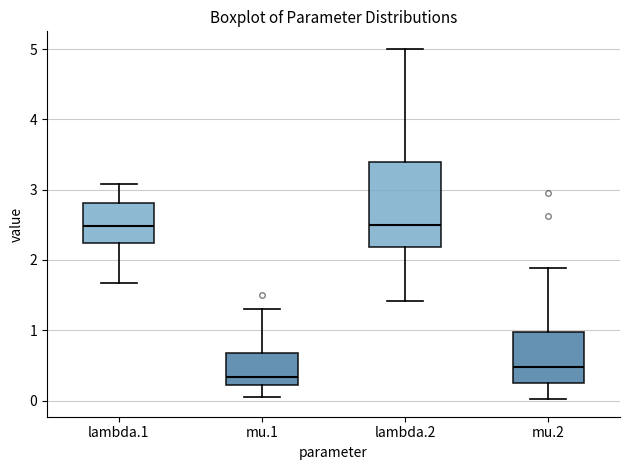

Reading left to right, transcribe this box plot: for each box, give where its median line is, the range the box spans, and where its two whiskers end, as read against the y-axis. The values are not printed on the chart, so give them approximately, as read against the axis.

lambda.1: median 2.5, box 2.2 to 2.8, whiskers 1.7 to 3.1
mu.1: median 0.3, box 0.2 to 0.7, whiskers 0.0 to 1.3
lambda.2: median 2.5, box 2.2 to 3.4, whiskers 1.4 to 5.0
mu.2: median 0.5, box 0.3 to 1.0, whiskers 0.0 to 1.9